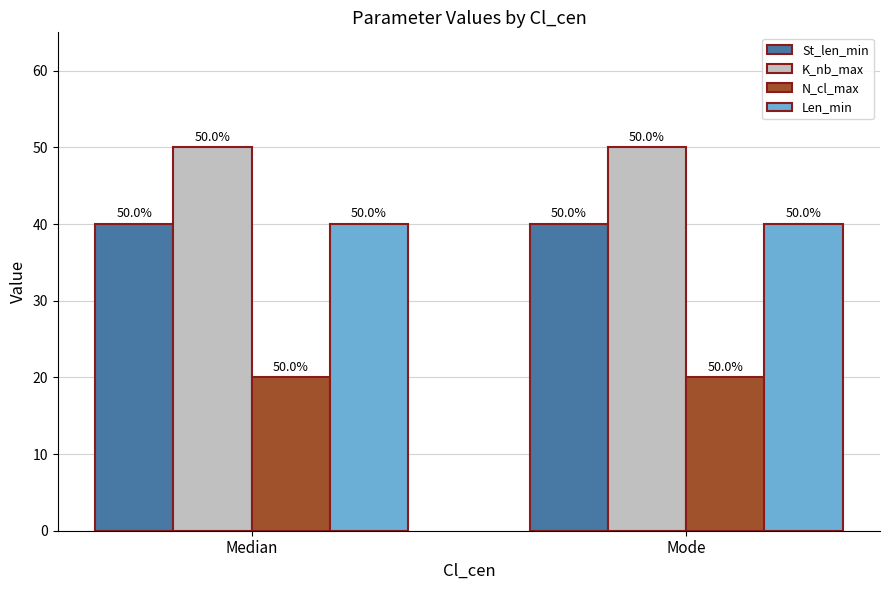

What is the maximum value for K_nb_max?

50